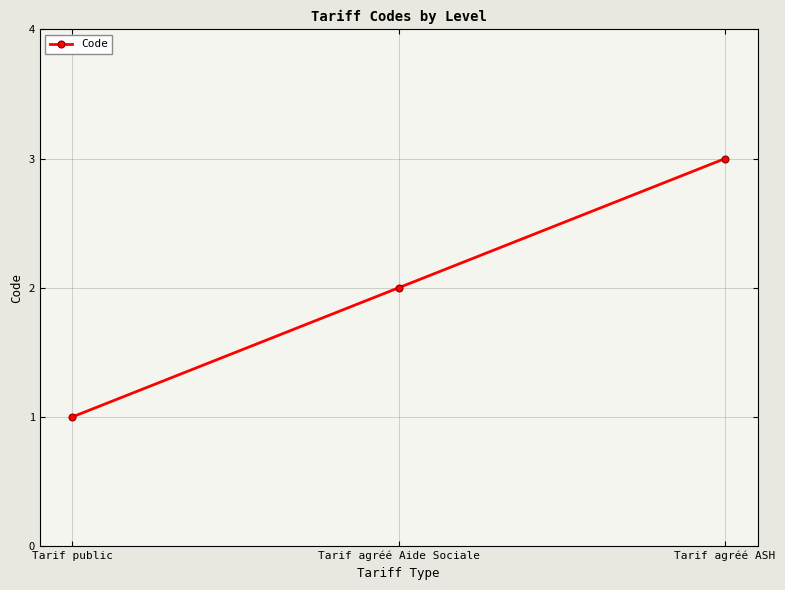

Count the number of data series in this chart.

1